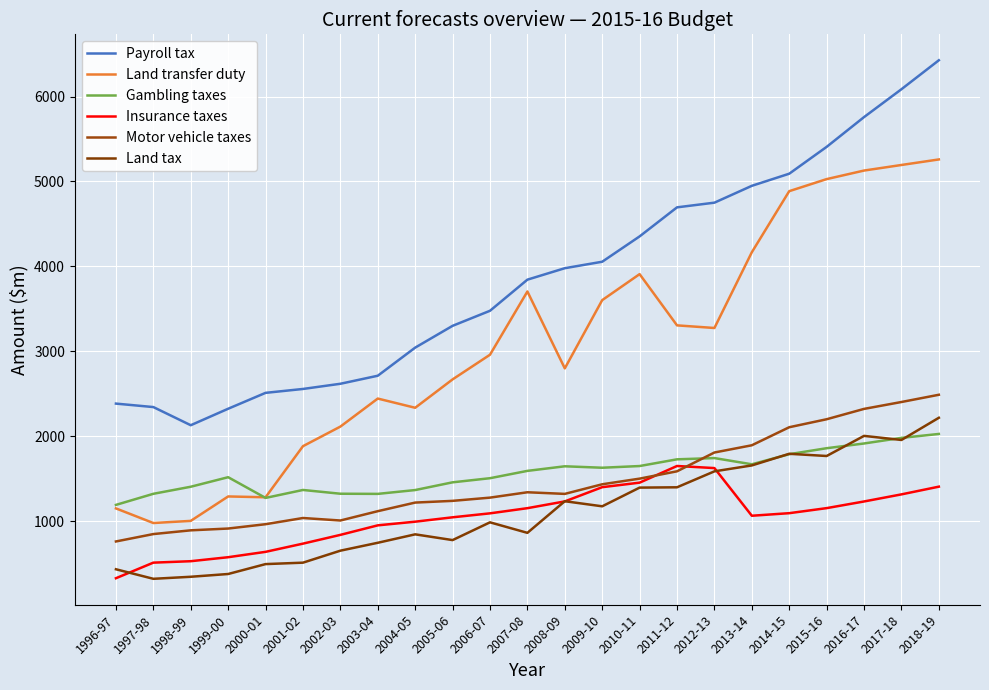

What is the highest value of the Land tax series?

2219.6